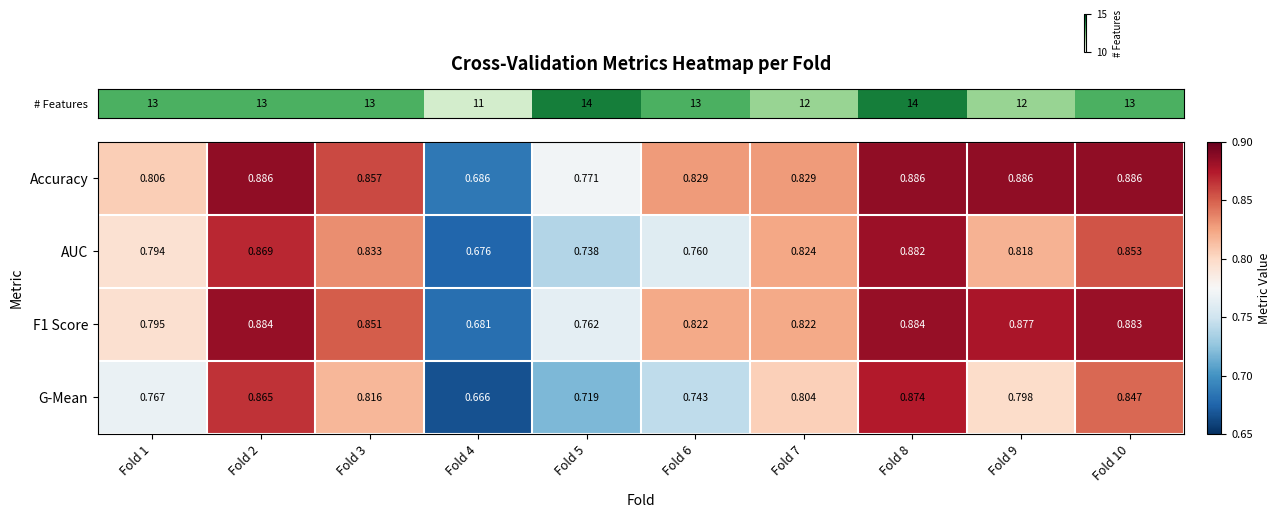

Between Fold 2 and Fold 8, which series saw the biggest shift?

AUC